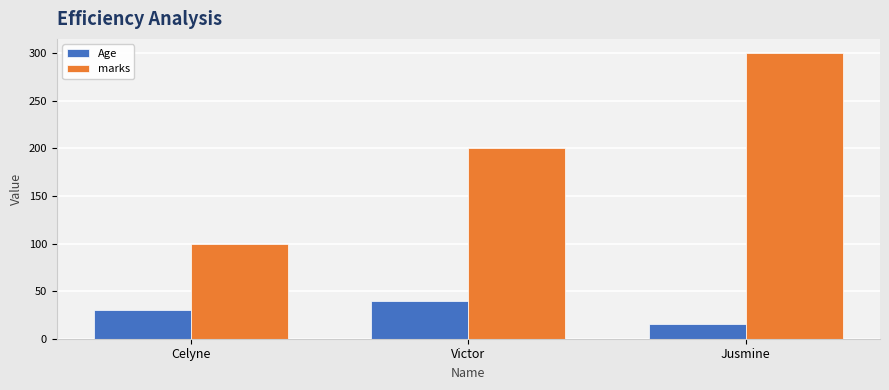

Is the value of marks at Celyne greater than the value of Age at Celyne?

Yes